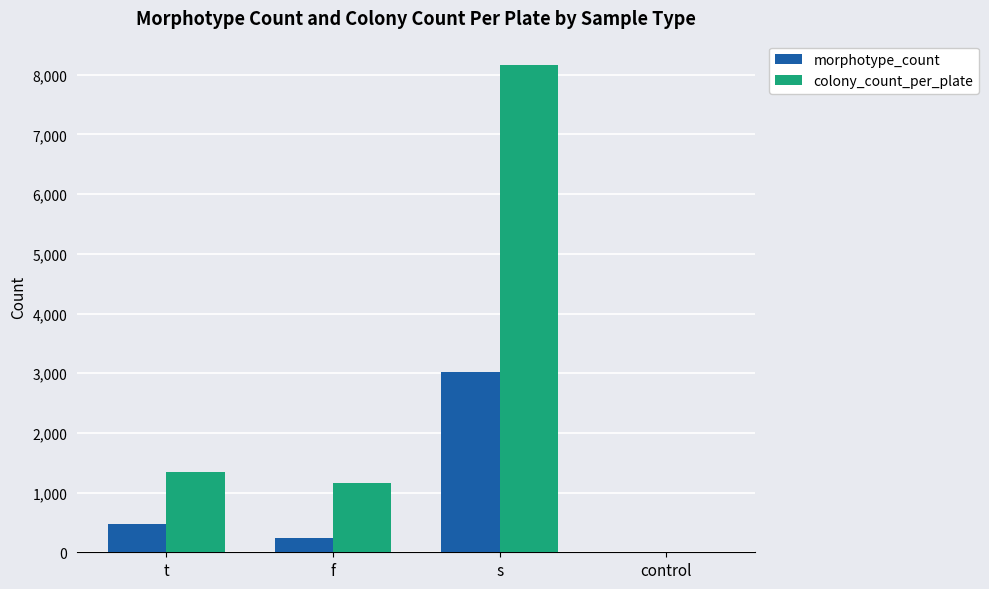

Reading left to right, extract all data points from this chart.

morphotype_count: t=469	f=238	s=3026	control=0
colony_count_per_plate: t=1339	f=1164	s=8164	control=0